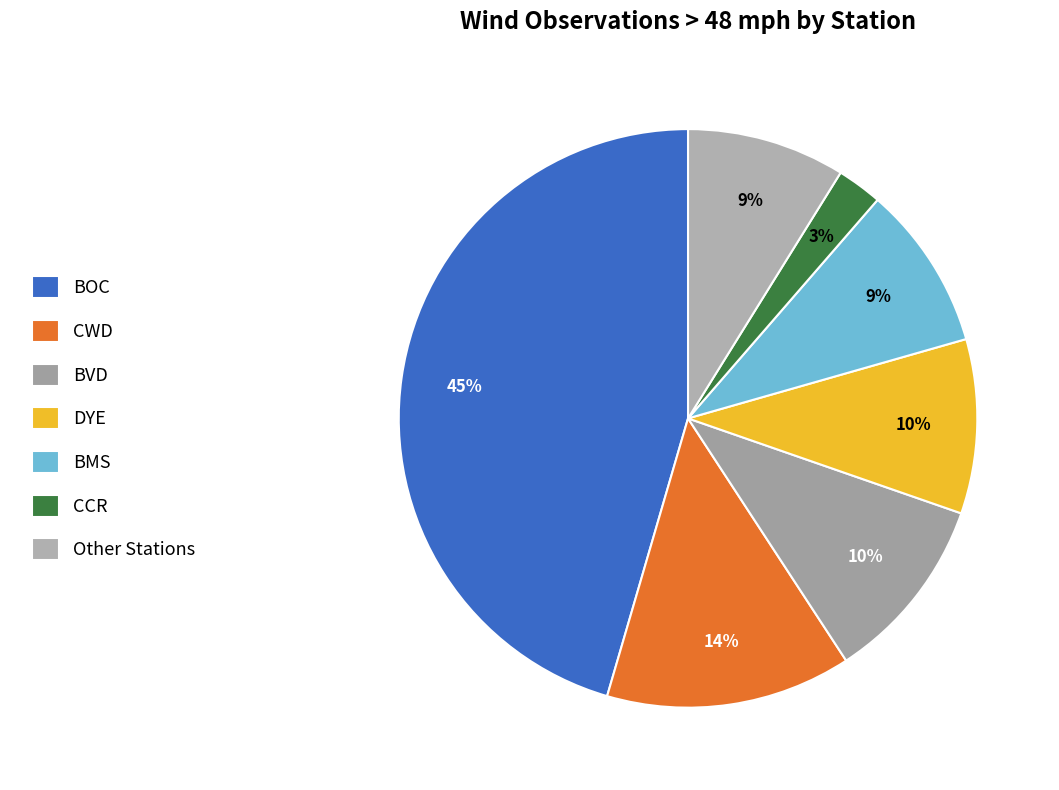

How much of the chart is everything except BVD?

89.5%